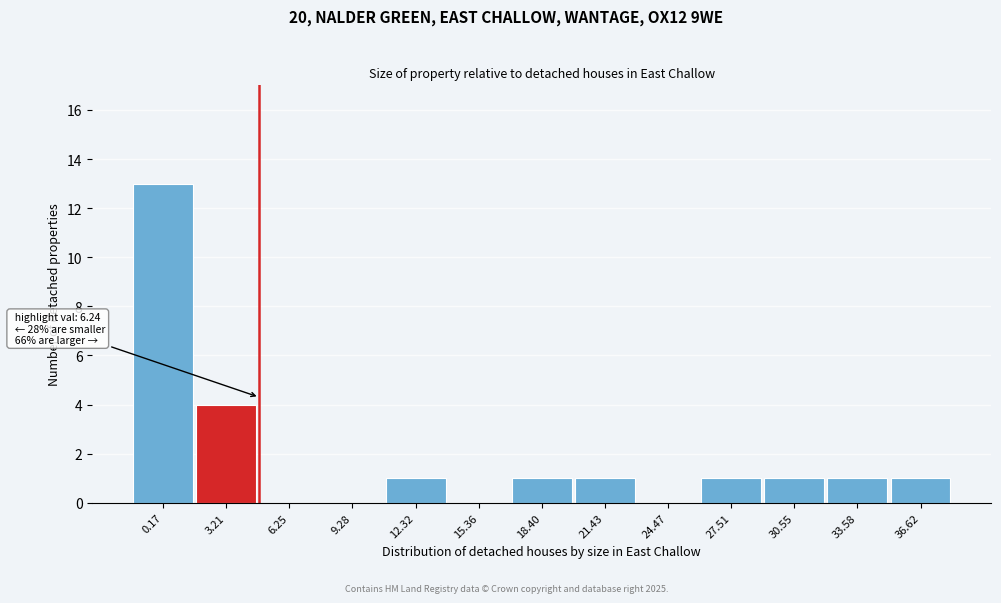

Reading left to right, transcribe all the data shown in this chart.

0.17=13	3.21=4	6.25=0	9.28=0	12.32=1	15.36=0	18.40=1	21.43=1	24.47=0	27.51=1	30.55=1	33.58=1	36.62=1